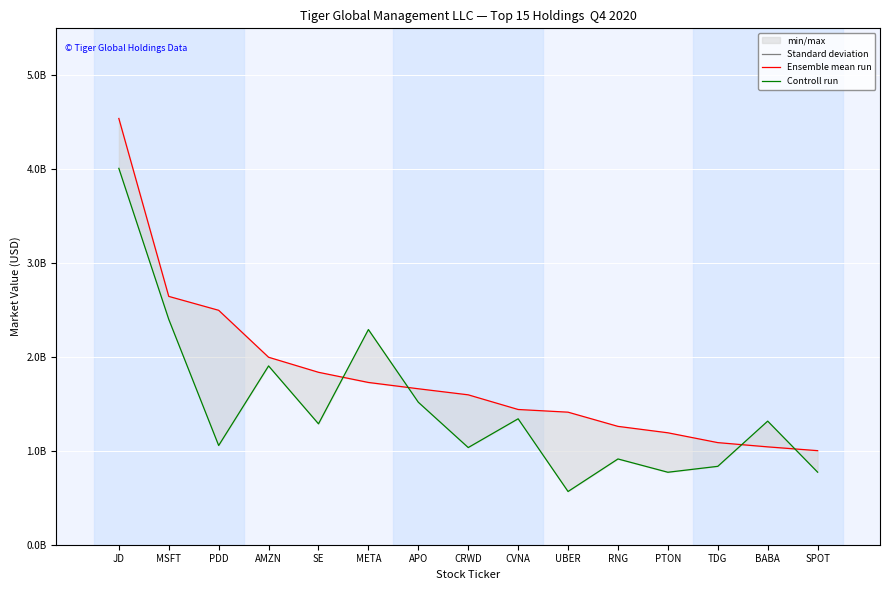

The Previous Market Value series shows 498462618 at SPOT. True or false?

False